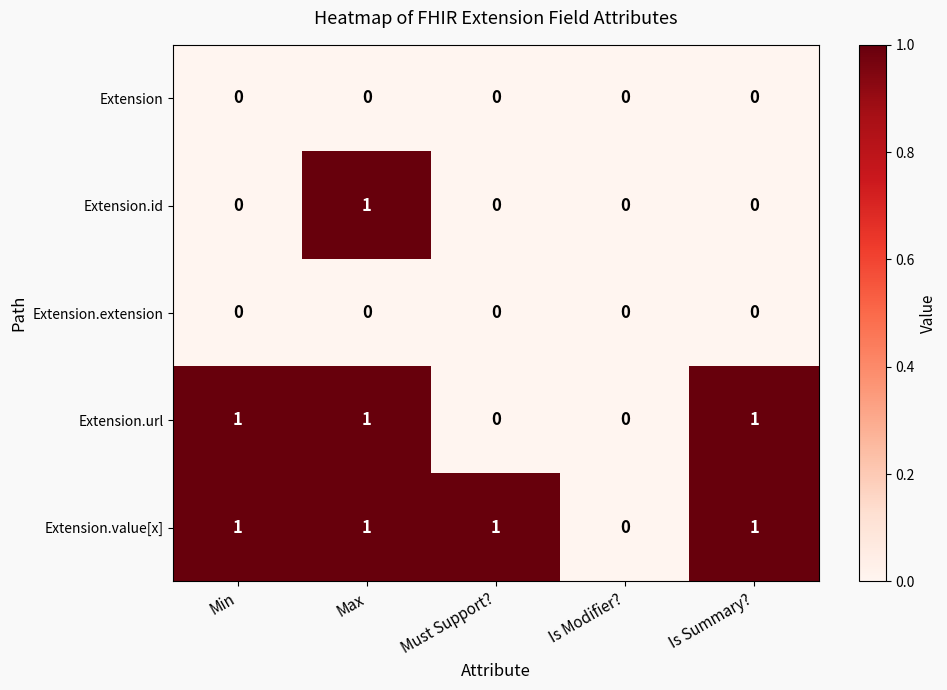

What is the spread (max minus min) of values at Must Support??

1